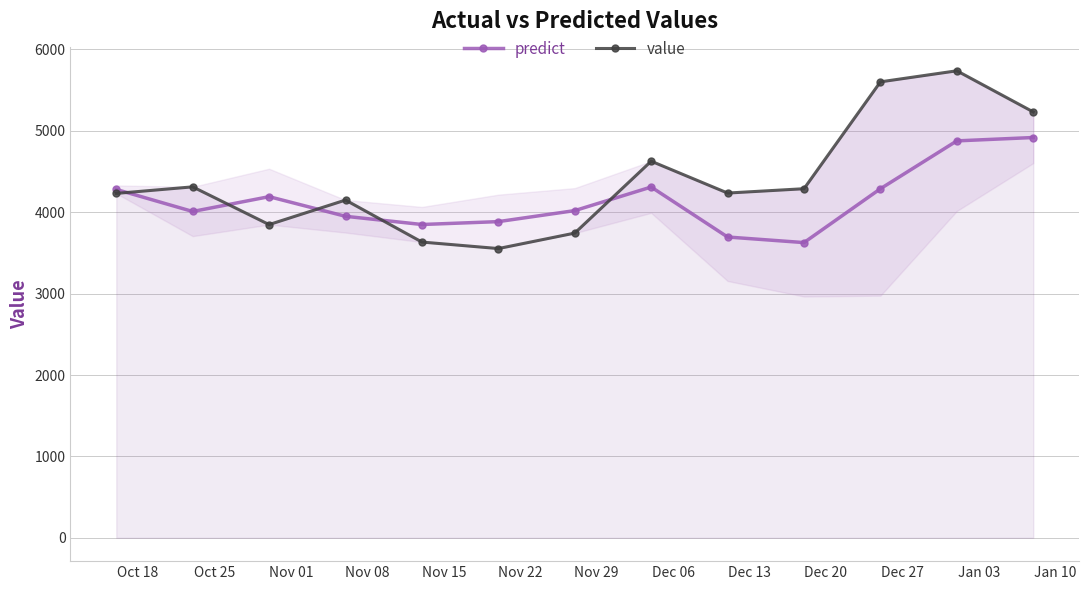

What are all the series names shown in the legend?

predict, value